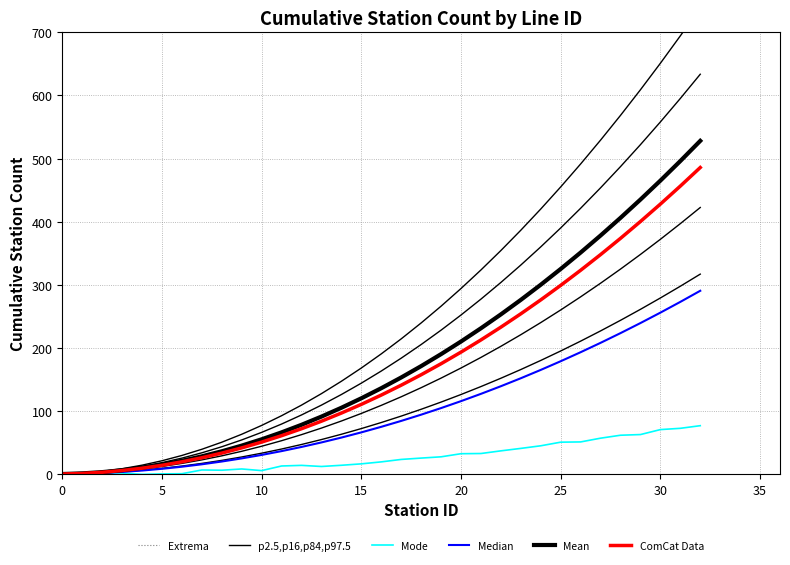

Does the chart have visible grid lines?

Yes